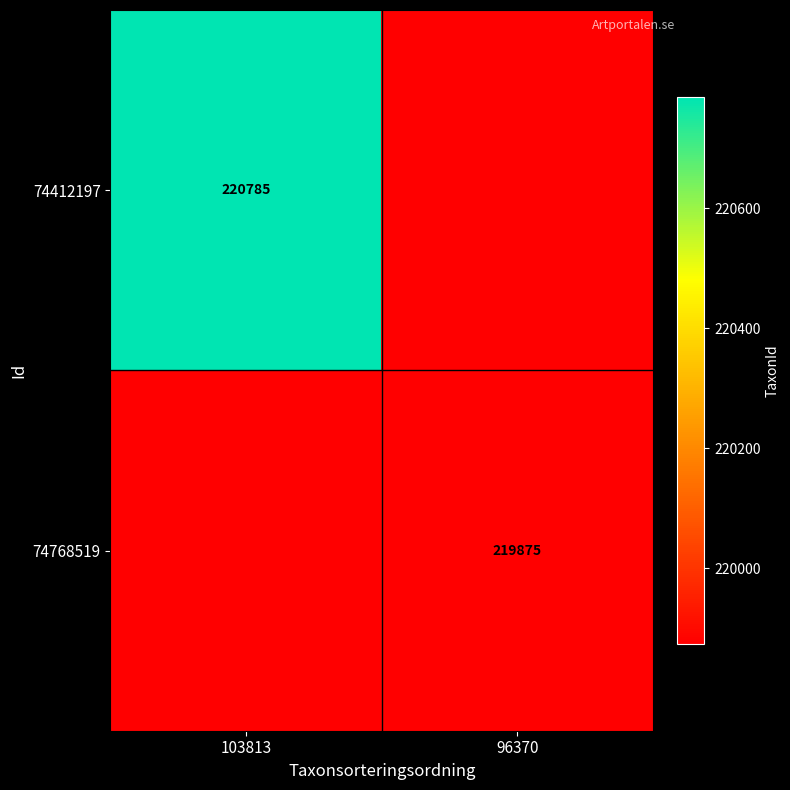

Is it true that 74768519 equals 219875 at 96370?

True